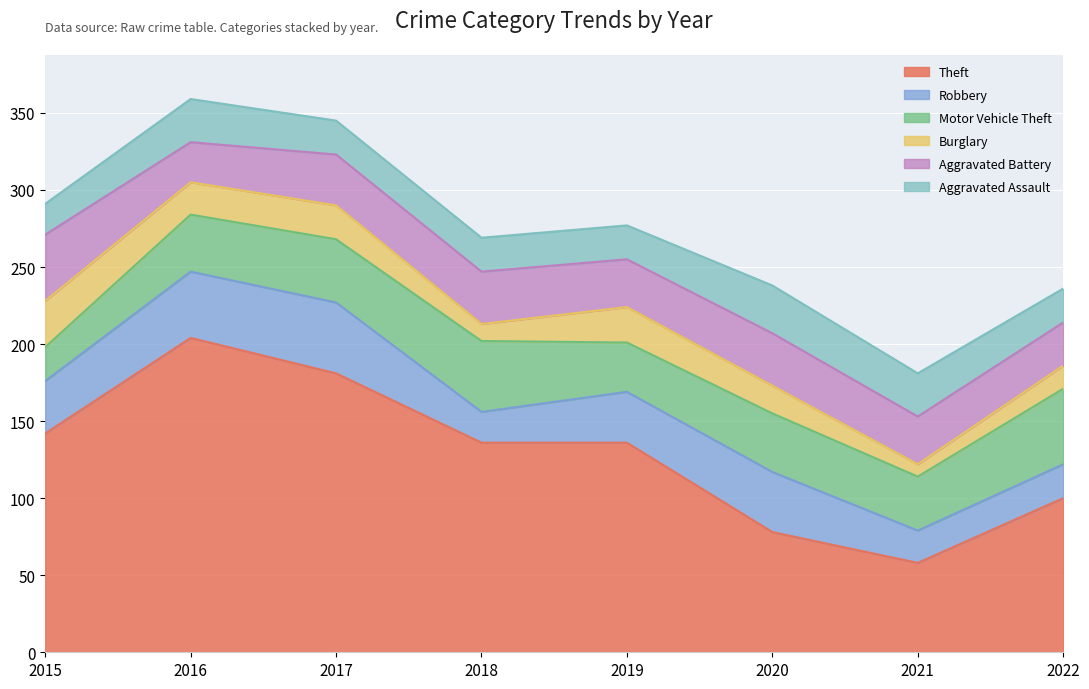

Which series has the largest total across all categories?

Theft